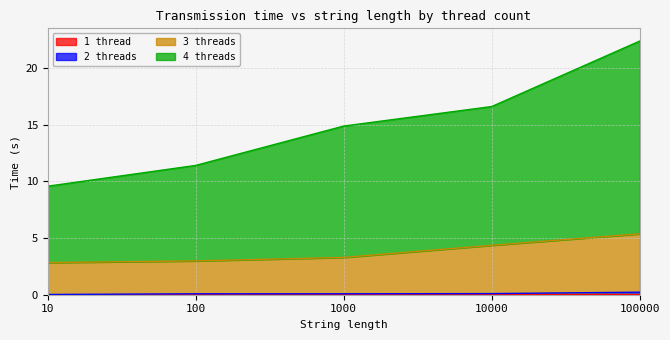

Between 10000 and 100000, which is larger?

100000